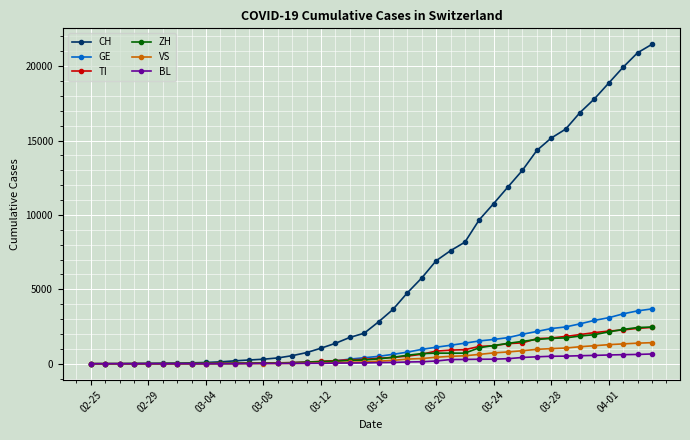

What is the highest value of the TI series?

2442